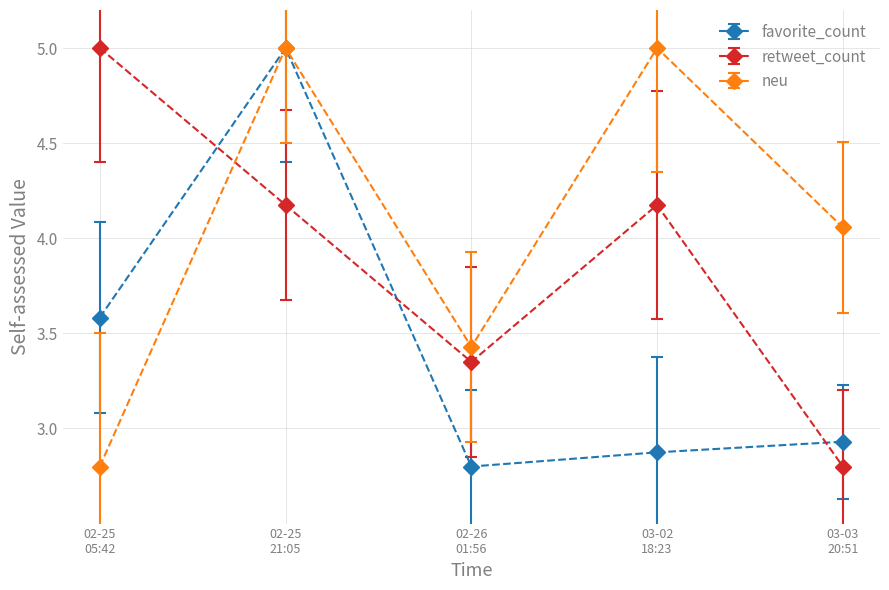

True or false: retweet_count and favorite_count intersect in this chart.

True